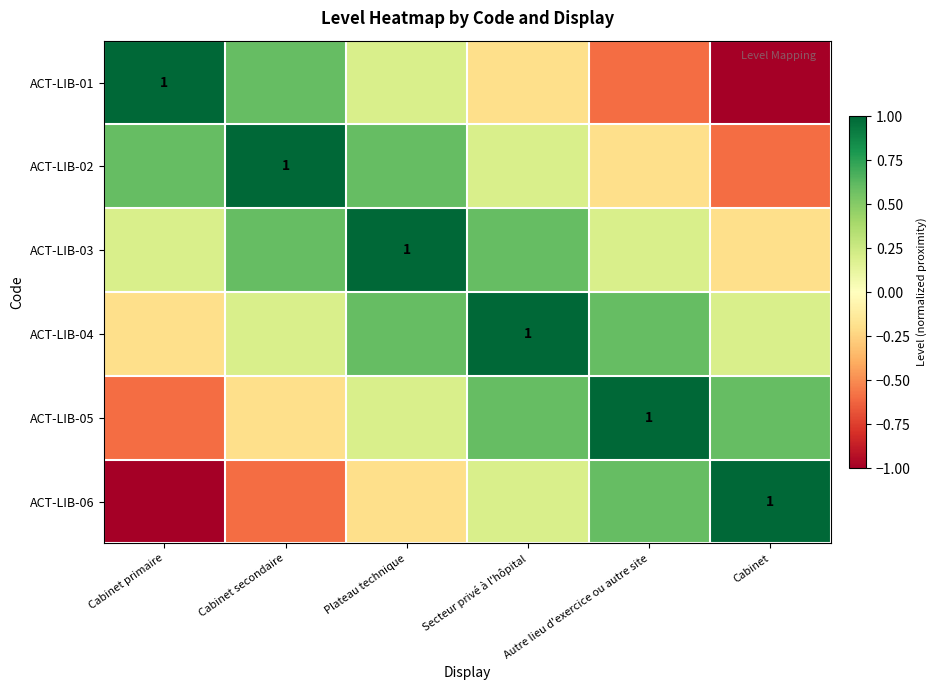

At which category does the chart reach its peak across all series?

Cabinet primaire